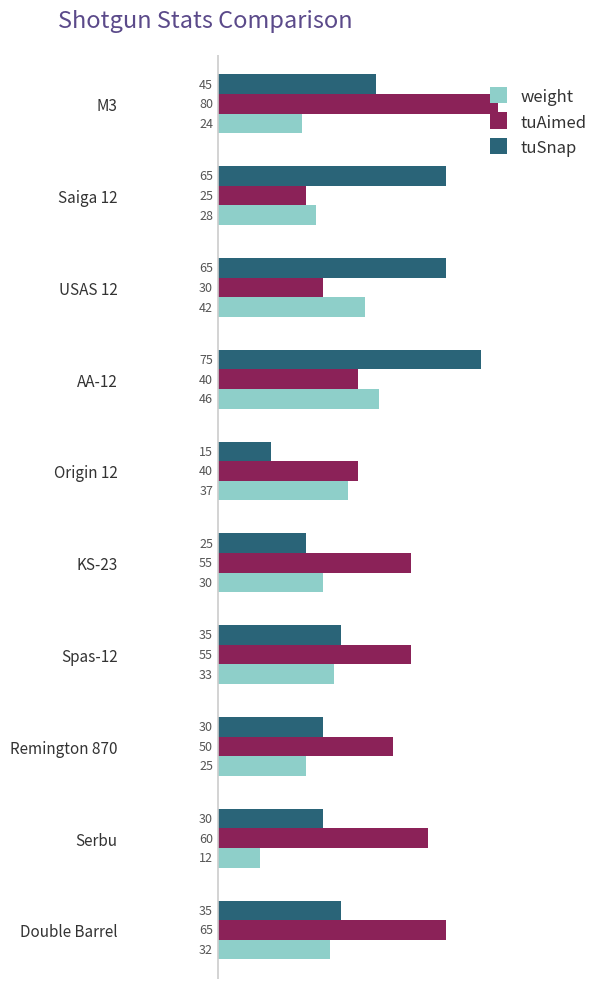

Which series has the widest spread of values?

tuSnap